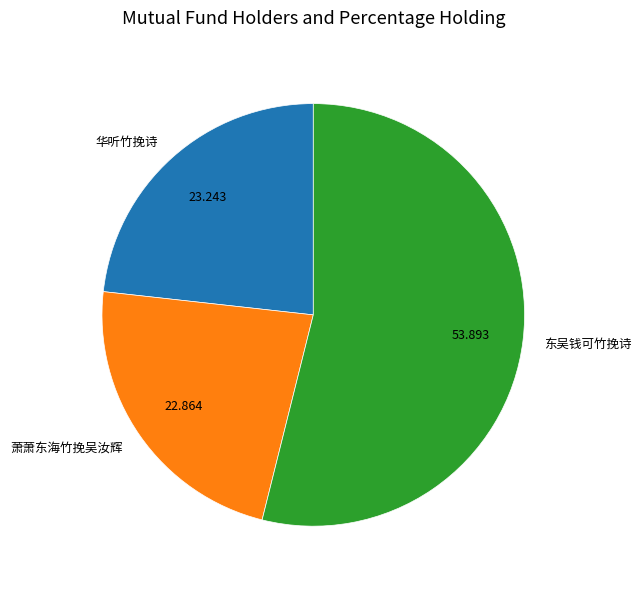

Is there a majority slice in this chart?

Yes